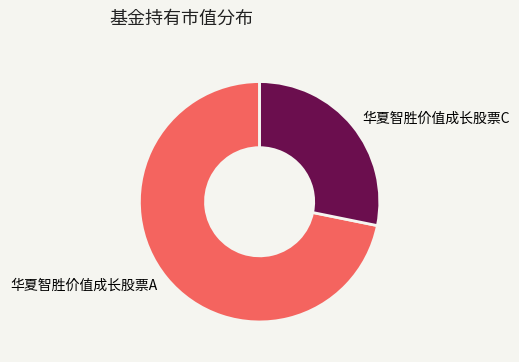

True or false: 华夏智胜价值成长股票A accounts for 72% of the total.

True